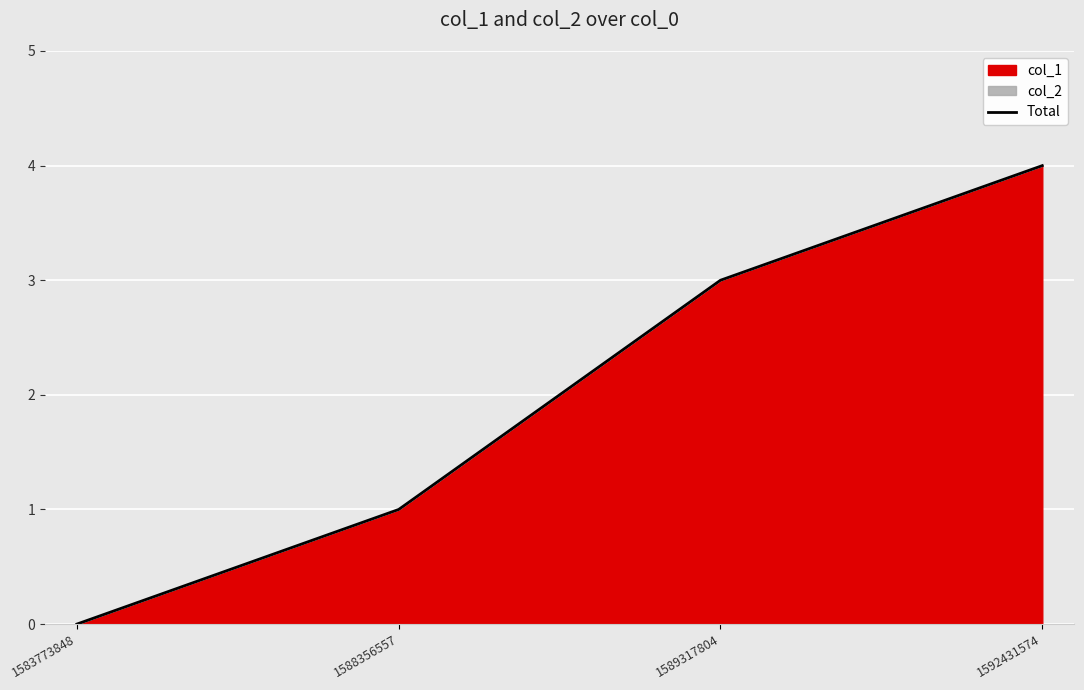

What is the value of the 4th point from the left?

4